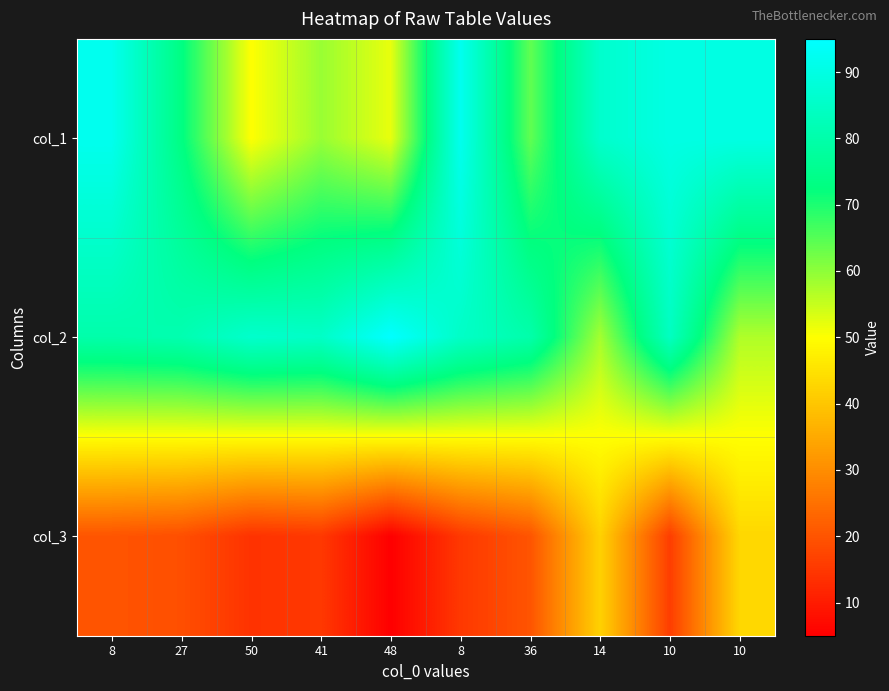

What is the minimum value shown in the chart?

5